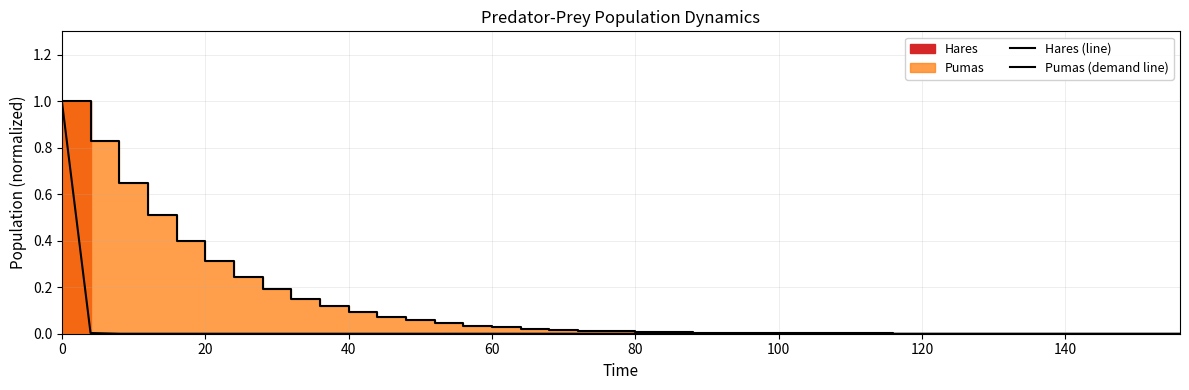

At how many categories does at least one series exceed 0?

40